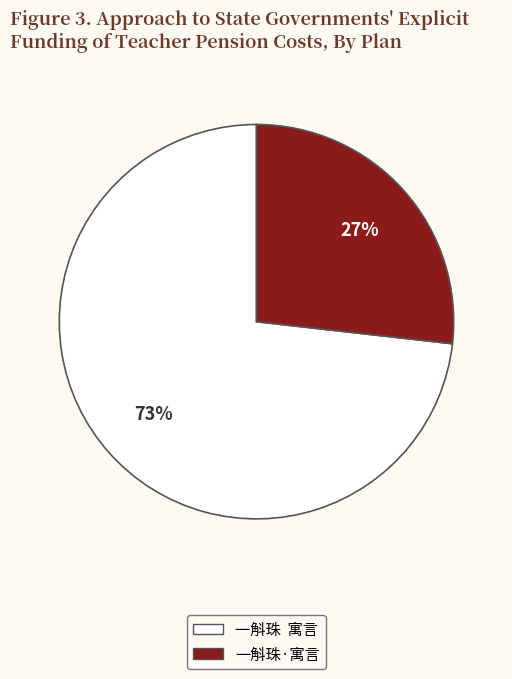

The 一斛珠·寓言 slice represents 17% of the pie. True or false?

False